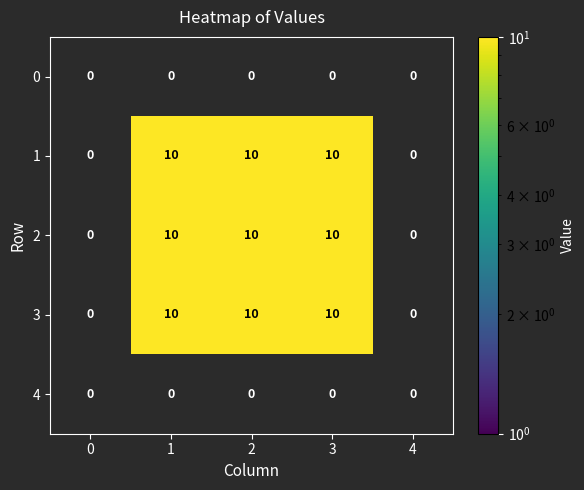

How many distinct data groups are displayed?

5